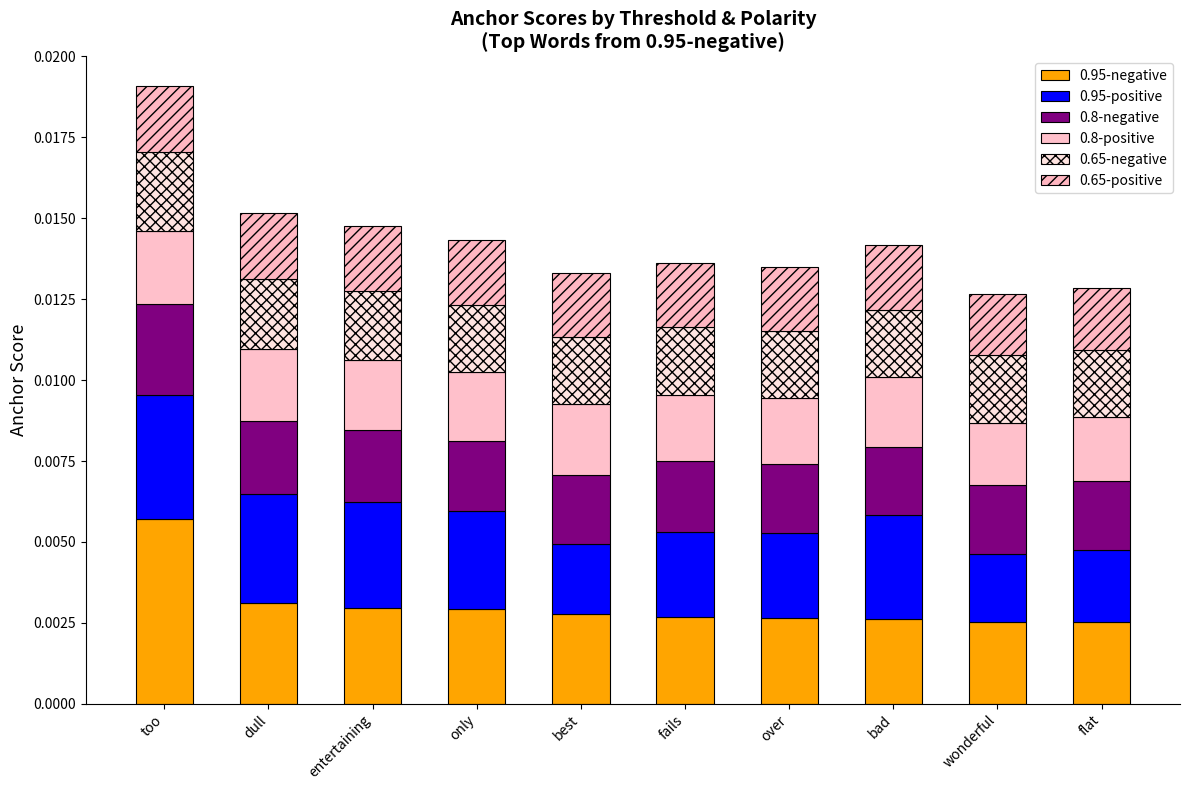

Are the bars horizontal?

No